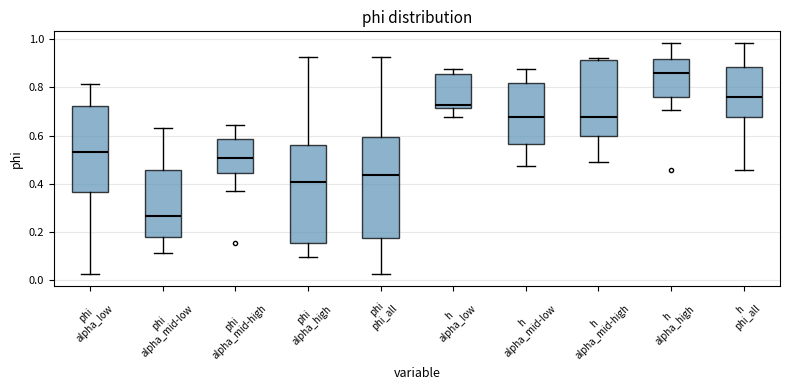

Where does the lower whisker of the box for phi phi_all end on the y-axis? The values are not printed on the chart, so give them approximately, as read against the axis.

0.02